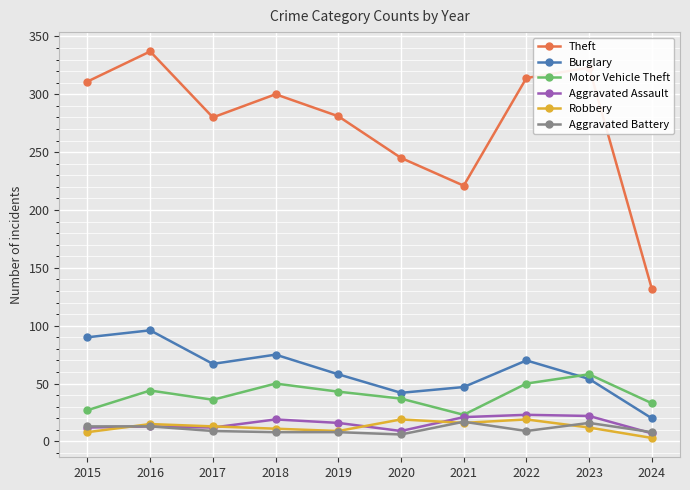

Which series has the largest total across all categories?

Theft